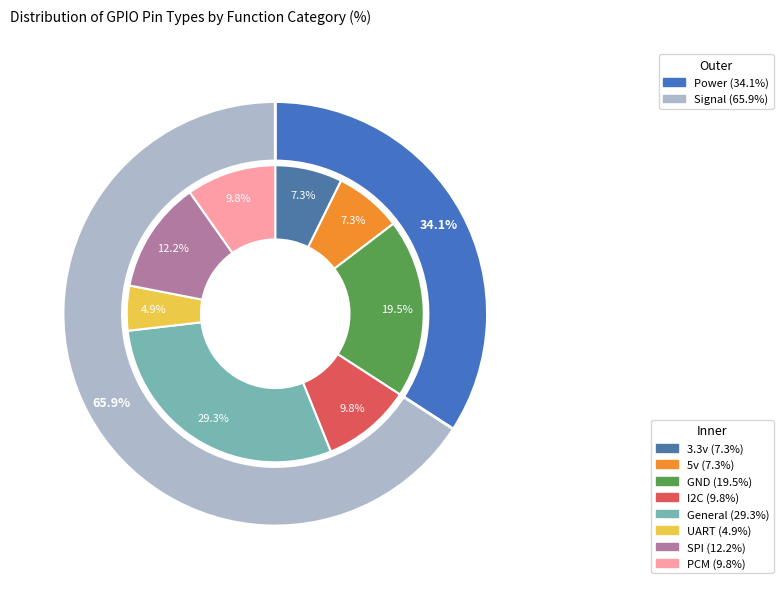

Which has a higher value, SPI or I2C?

SPI